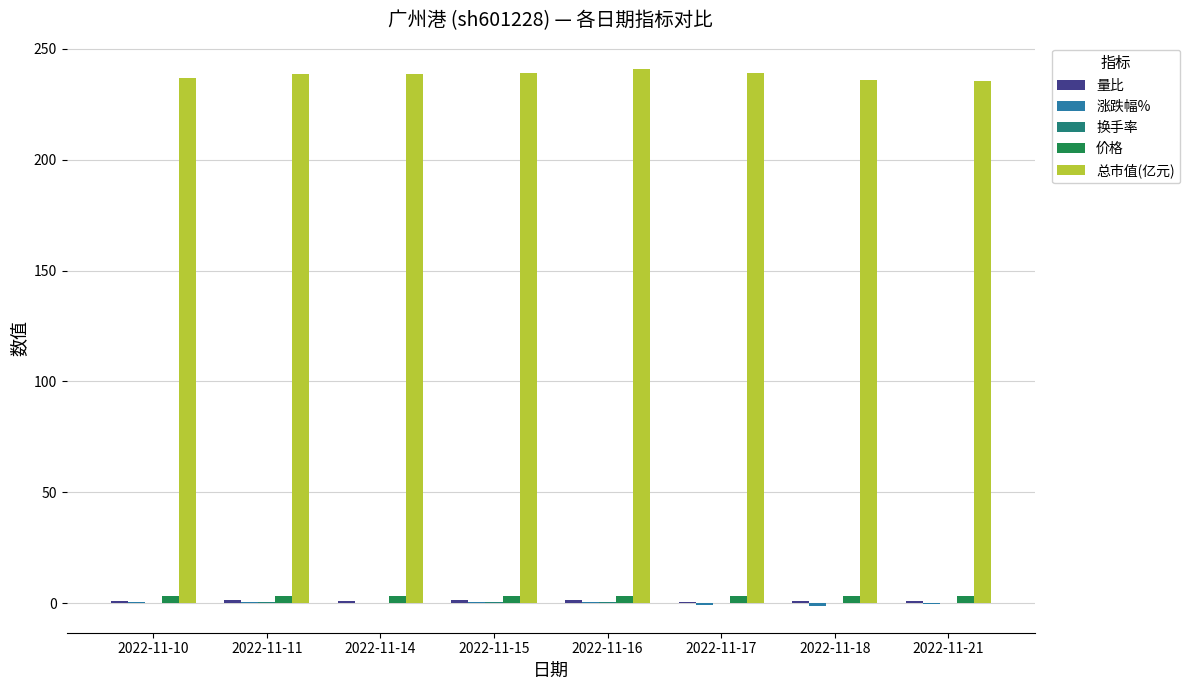

Which series has the largest total across all categories?

总市值(亿元)